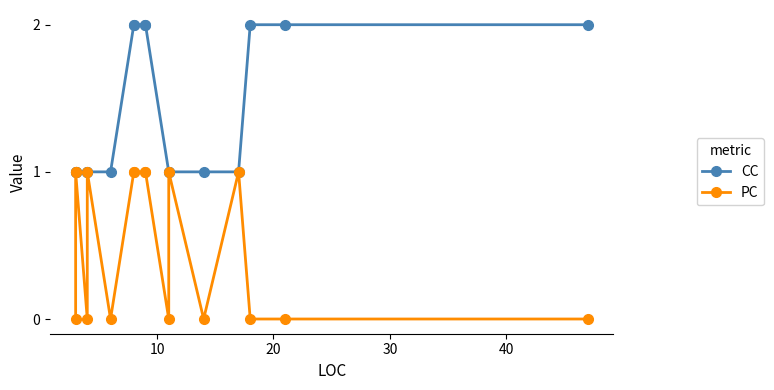

Is the value of PC at 30 greater than the value of CC at 8?

No